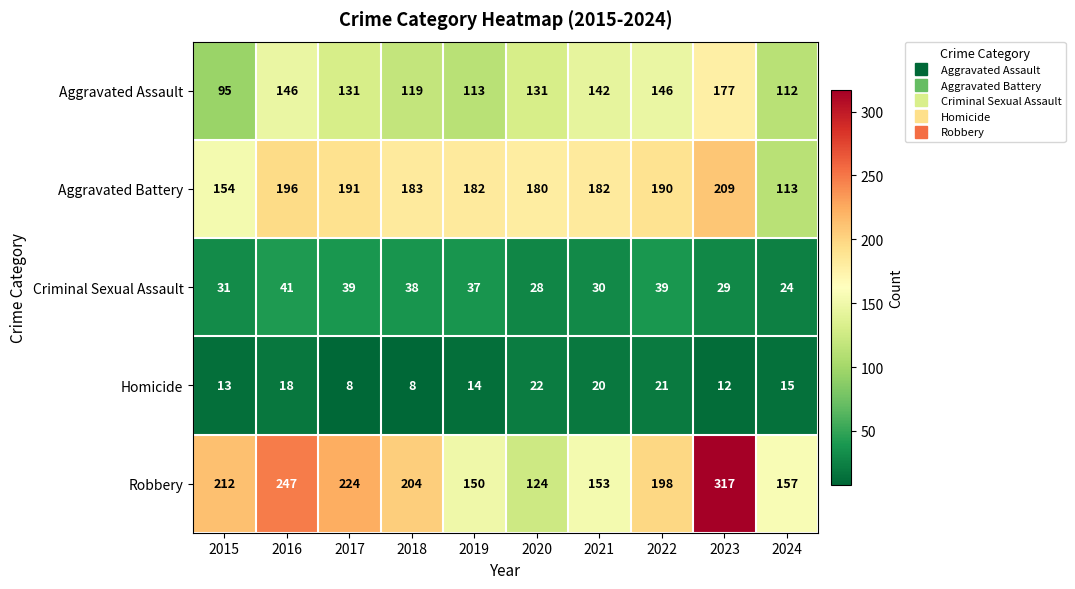

Count the number of categories in the chart.

10